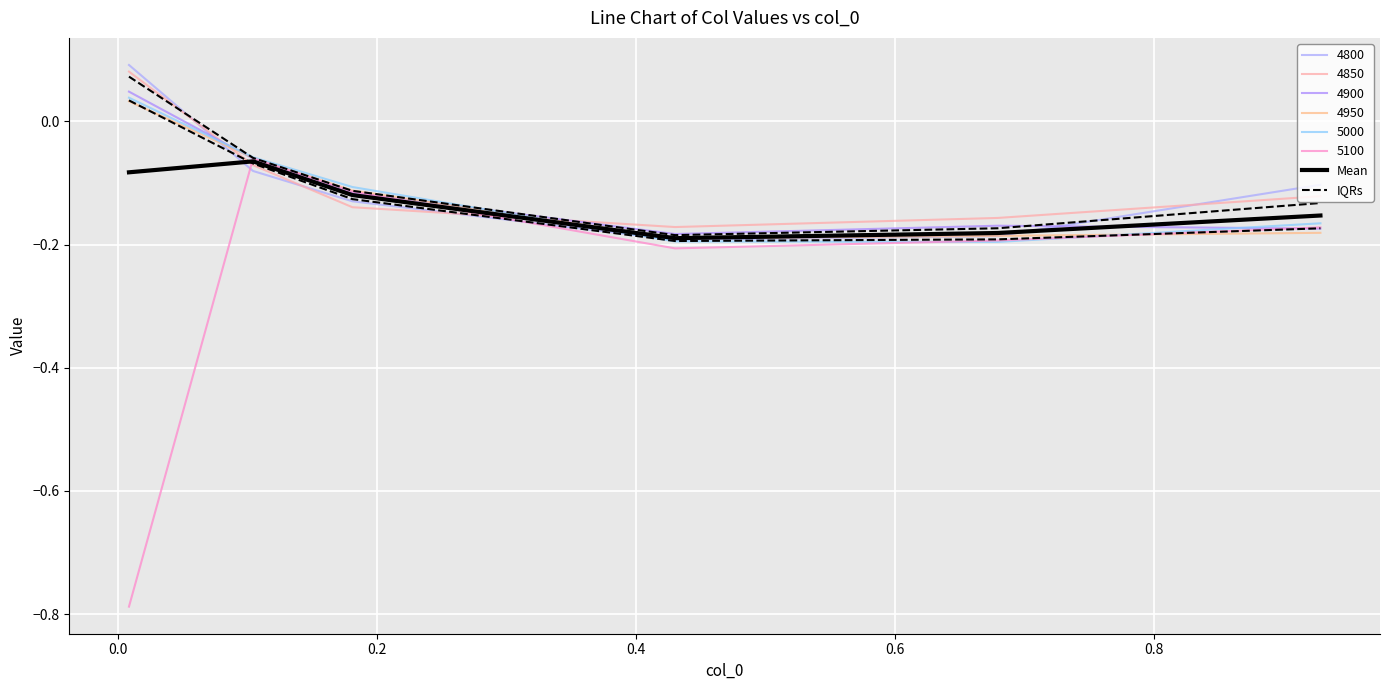

What is the label of the 3rd point from the left?

0.2